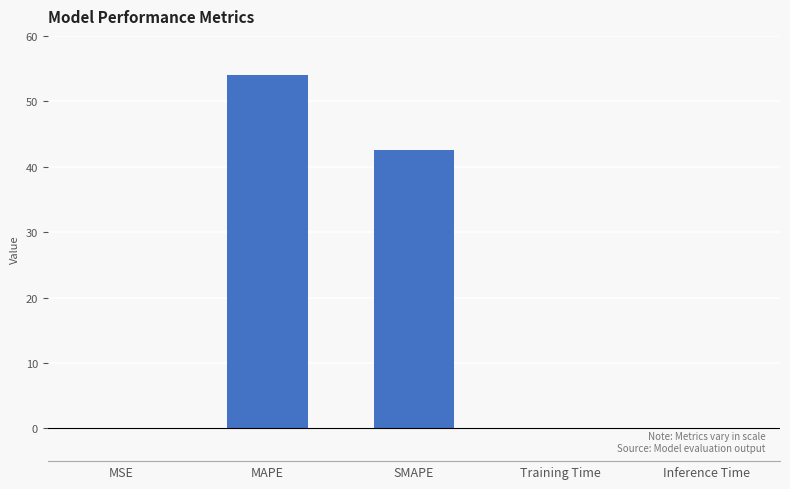

True or false: the data shows 0.0 at Inference Time.

True